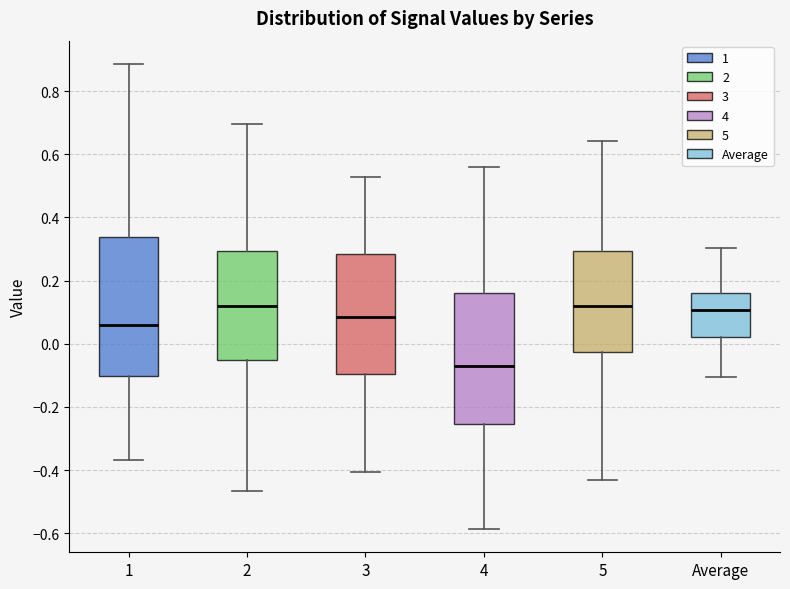

Comparing the boxes themselves (not the whiskers), which one is the tallest?

1